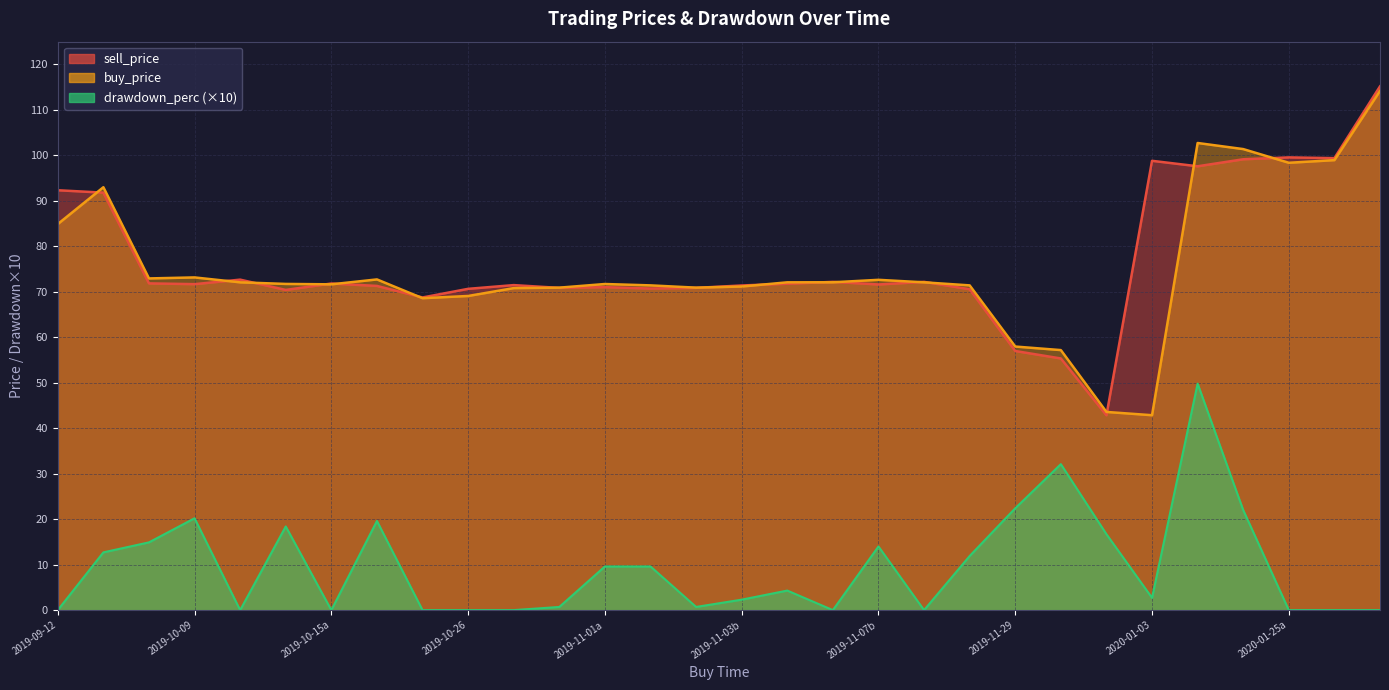

At how many categories does at least one series exceed 83?

8